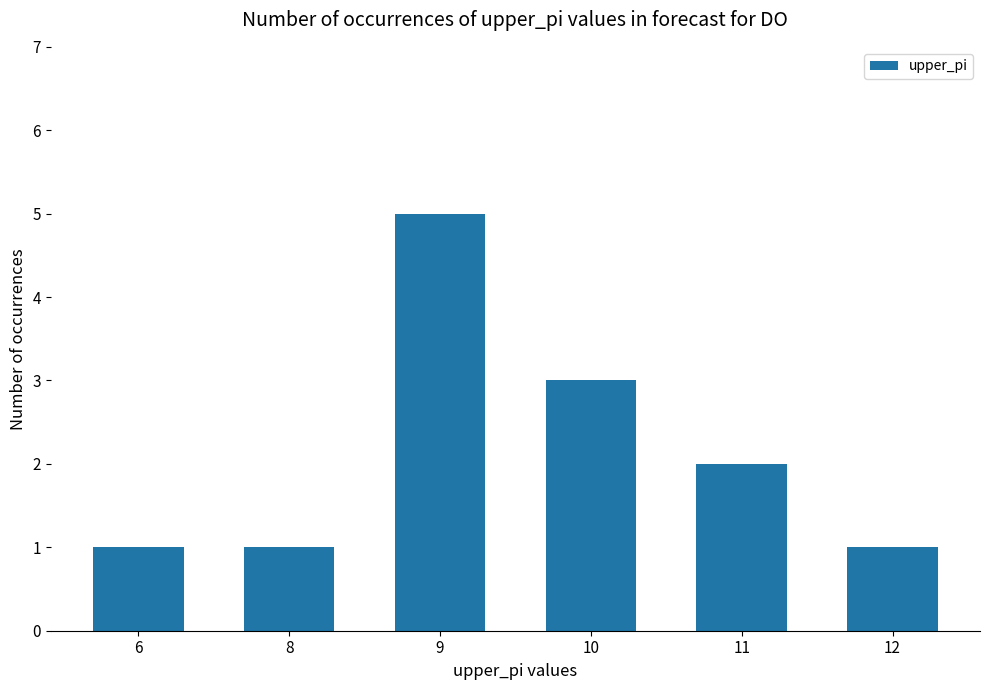

What is the sum of the values at 10 and 6?

4